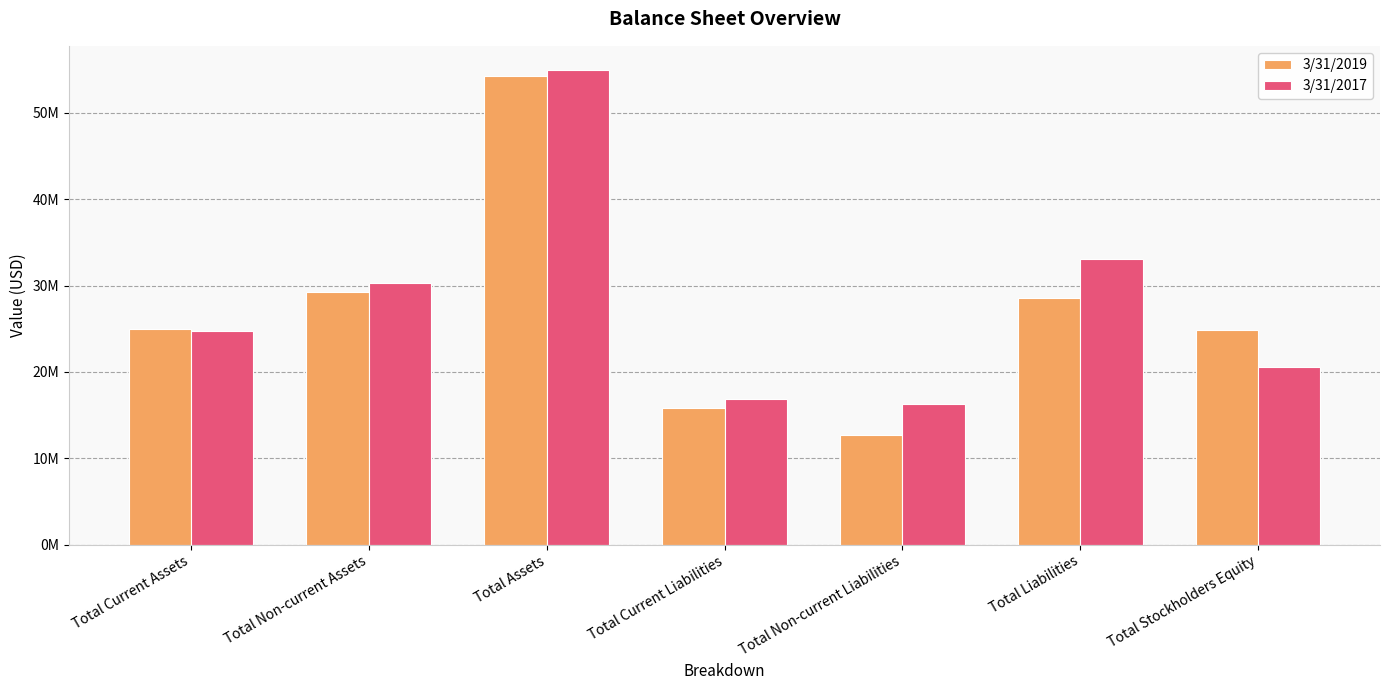

Rank the categories by 3/31/2017 value from highest to lowest.

Total Assets, Total Liabilities, Total Non-current Assets, Total Current Assets, Total Stockholders Equity, Total Current Liabilities, Total Non-current Liabilities